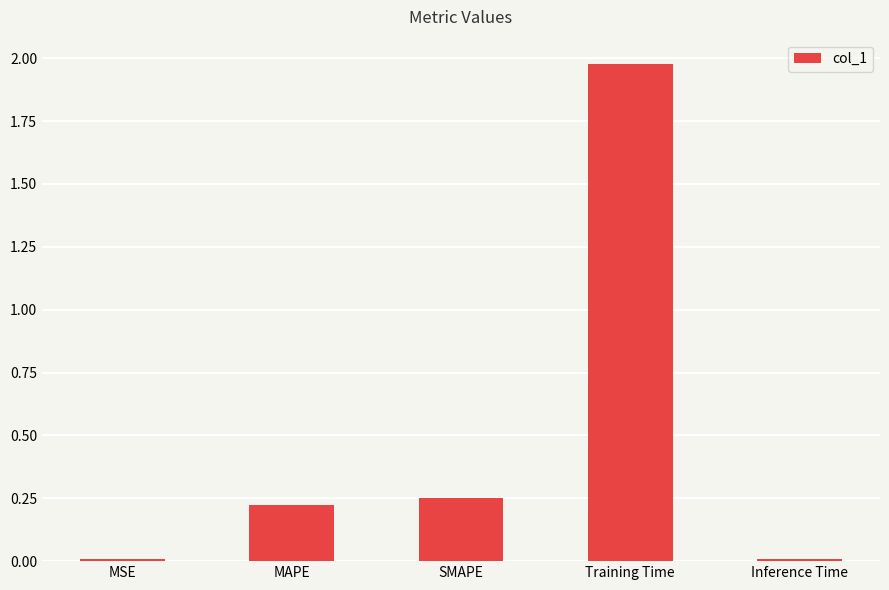

Between Inference Time and SMAPE, which is larger?

SMAPE